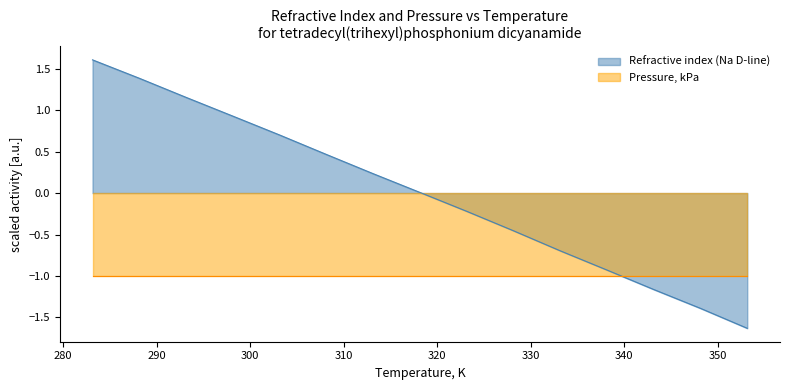

What value does the data have at 313.15?

0.2